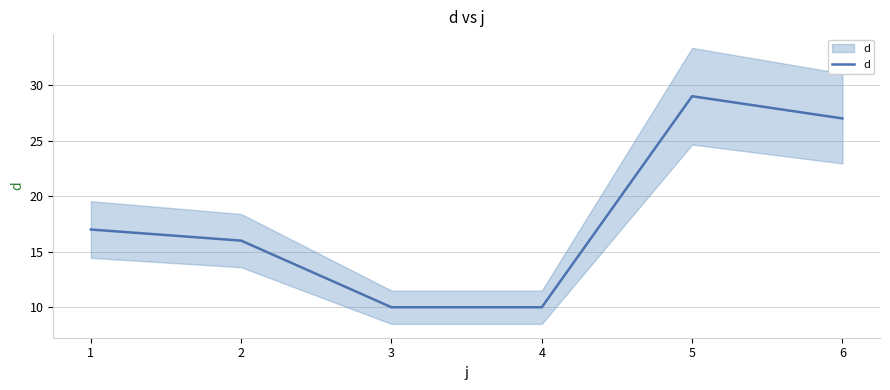

The value at 2 is 5. True or false?

False